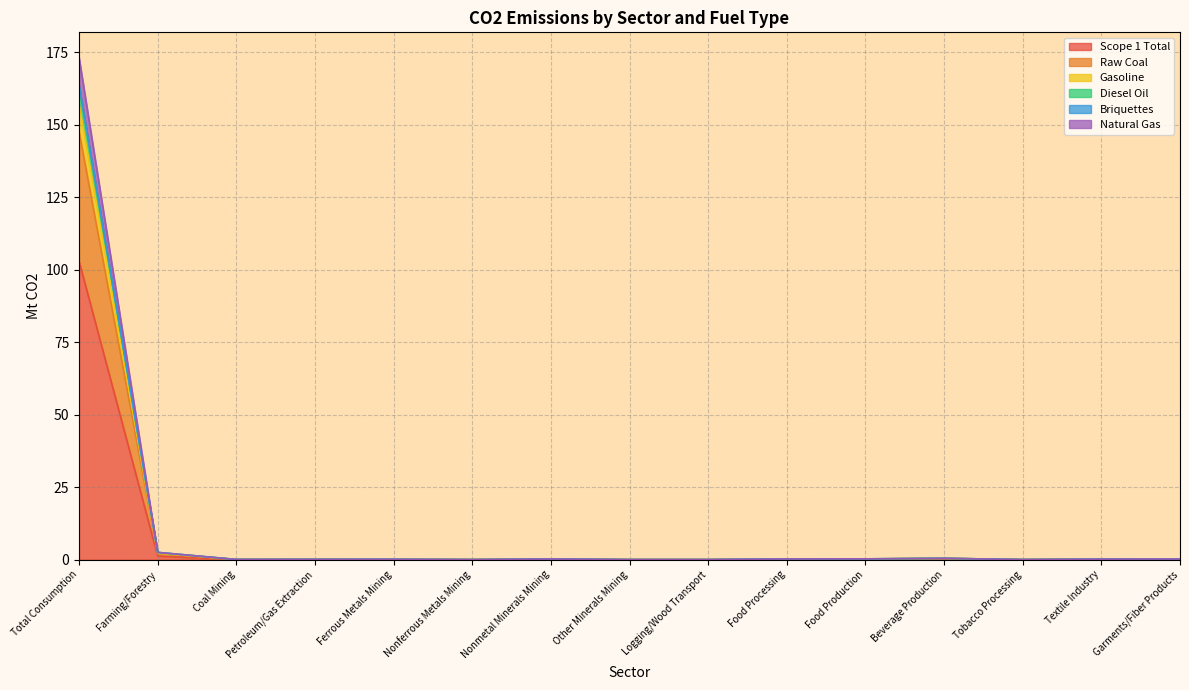

The value of Diesel Oil at Food Production is 0.1. True or false?

False